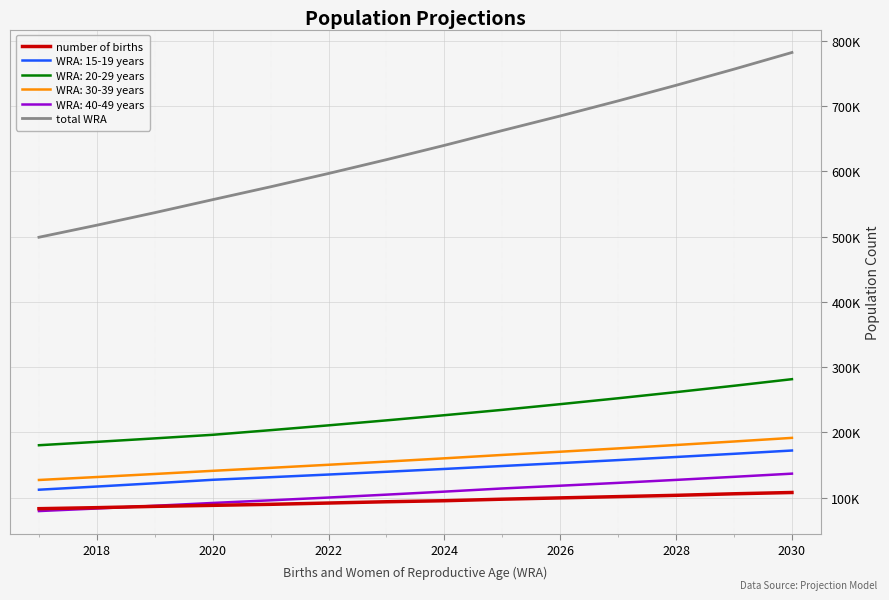

True or false: total WRA and number of births intersect in this chart.

False